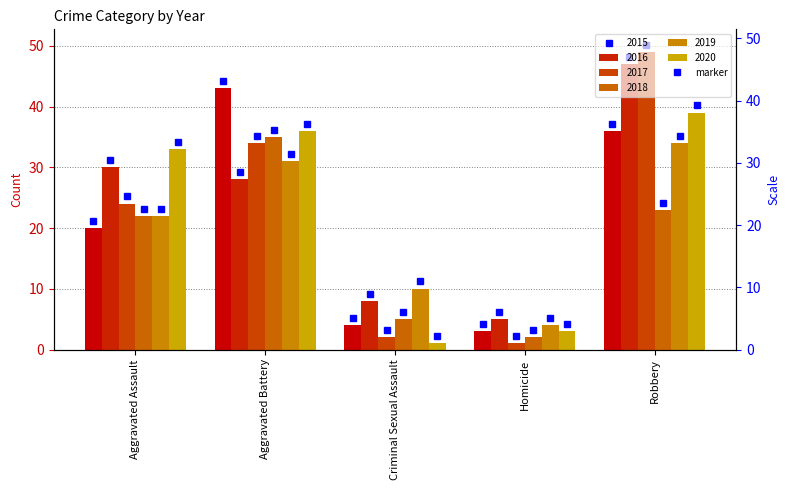

Between Criminal Sexual Assault and Aggravated Assault, which is larger?

Aggravated Assault